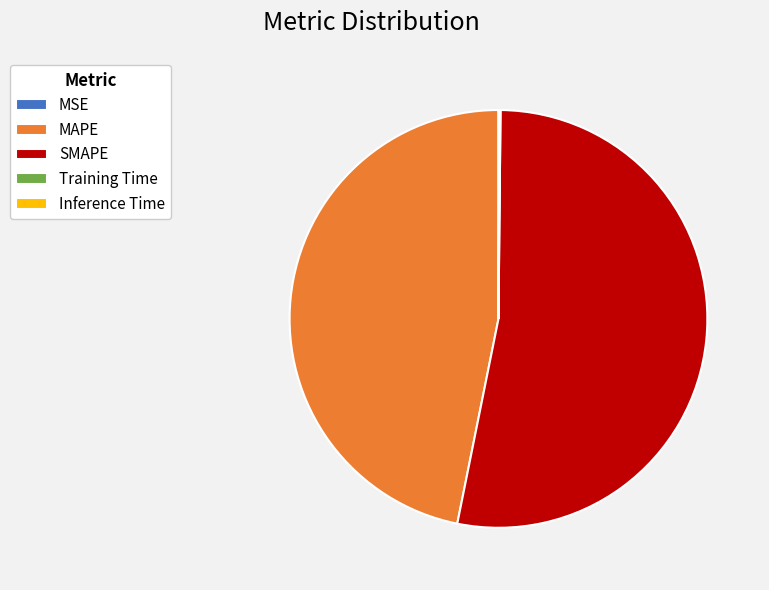

Is there a majority slice in this chart?

Yes